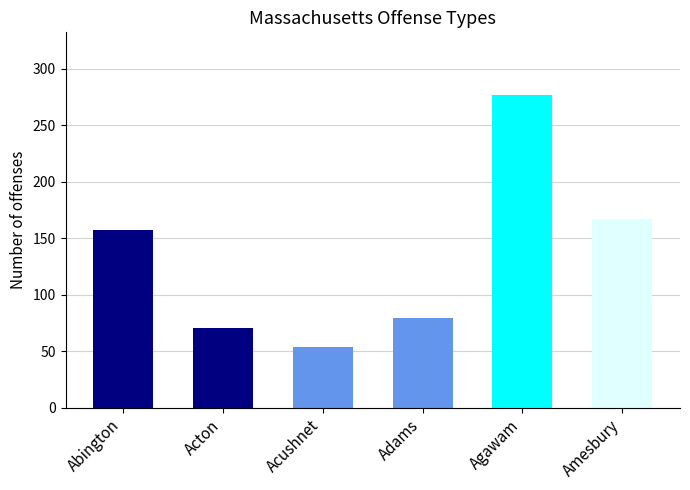

List the labels in order of value, largest first.

Agawam, Amesbury, Abington, Adams, Acton, Acushnet